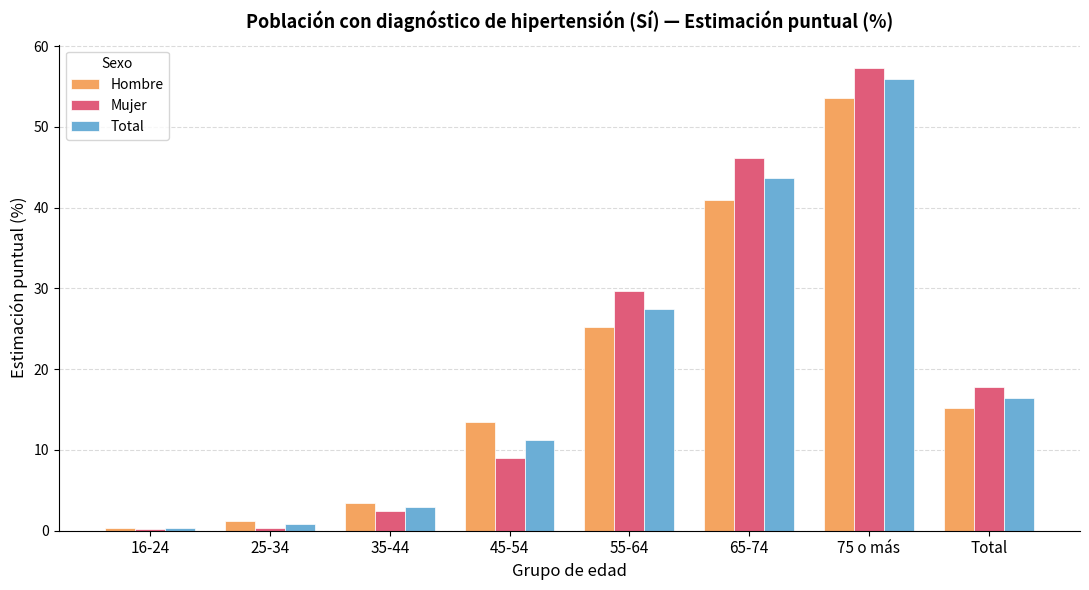

Which category has the highest value across all series?

75 o más